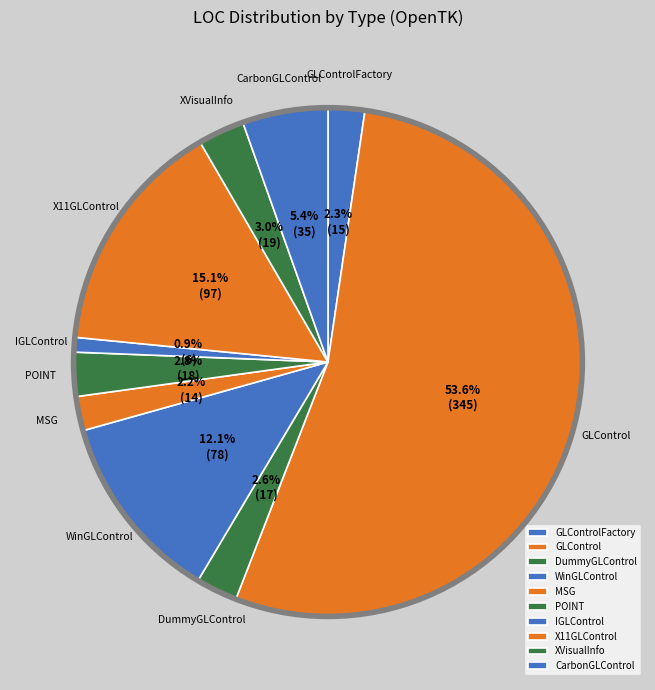

True or false: CarbonGLControl accounts for 1% of the total.

False